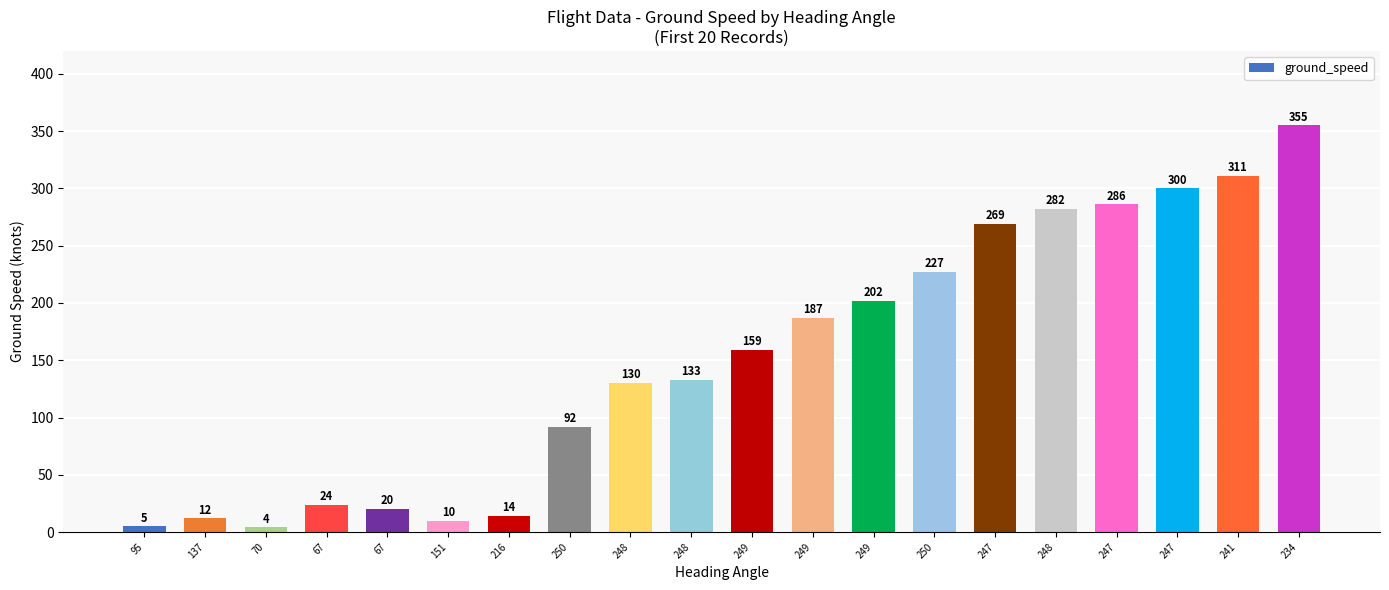

At which category does the chart reach its peak across all series?

234